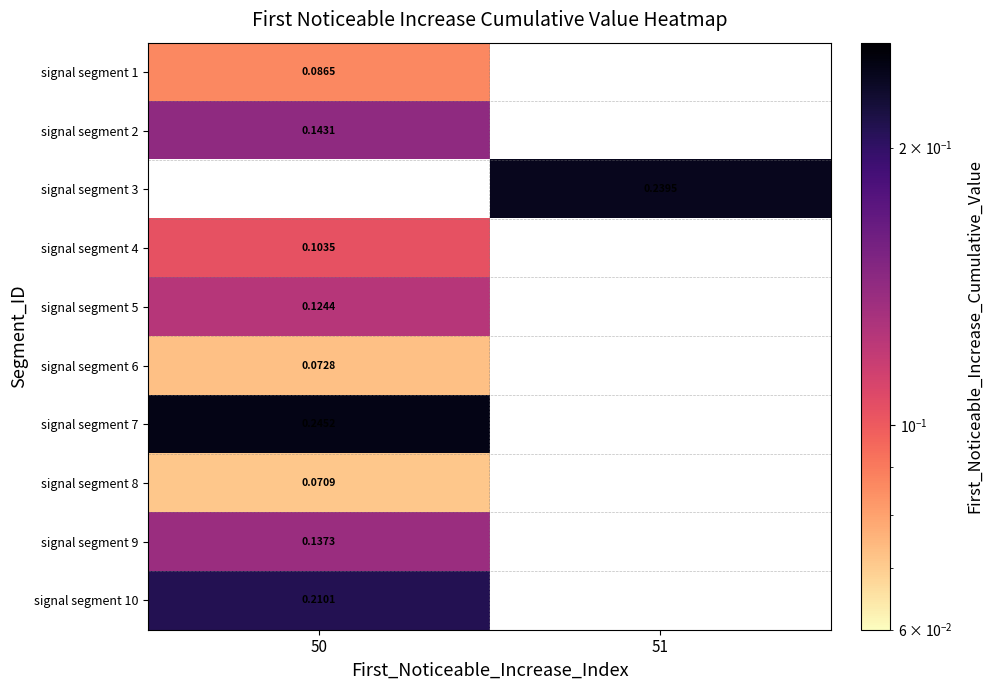

Is the value of signal segment 1 at 50 greater than the value of signal segment 6 at 50?

Yes